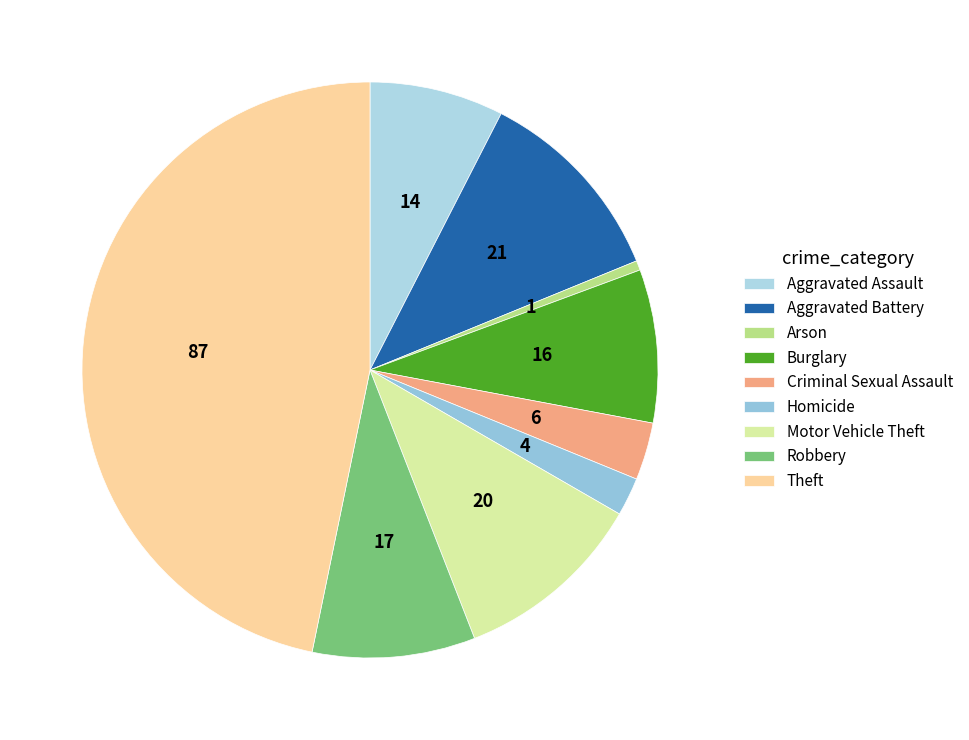

Which category has the smallest portion of the pie?

Arson